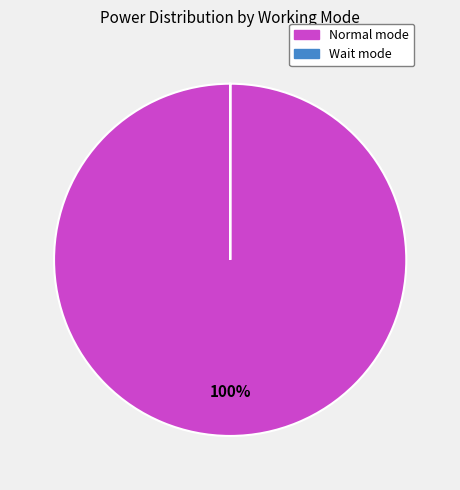

To the nearest percent, what is the average slice percentage?

50%